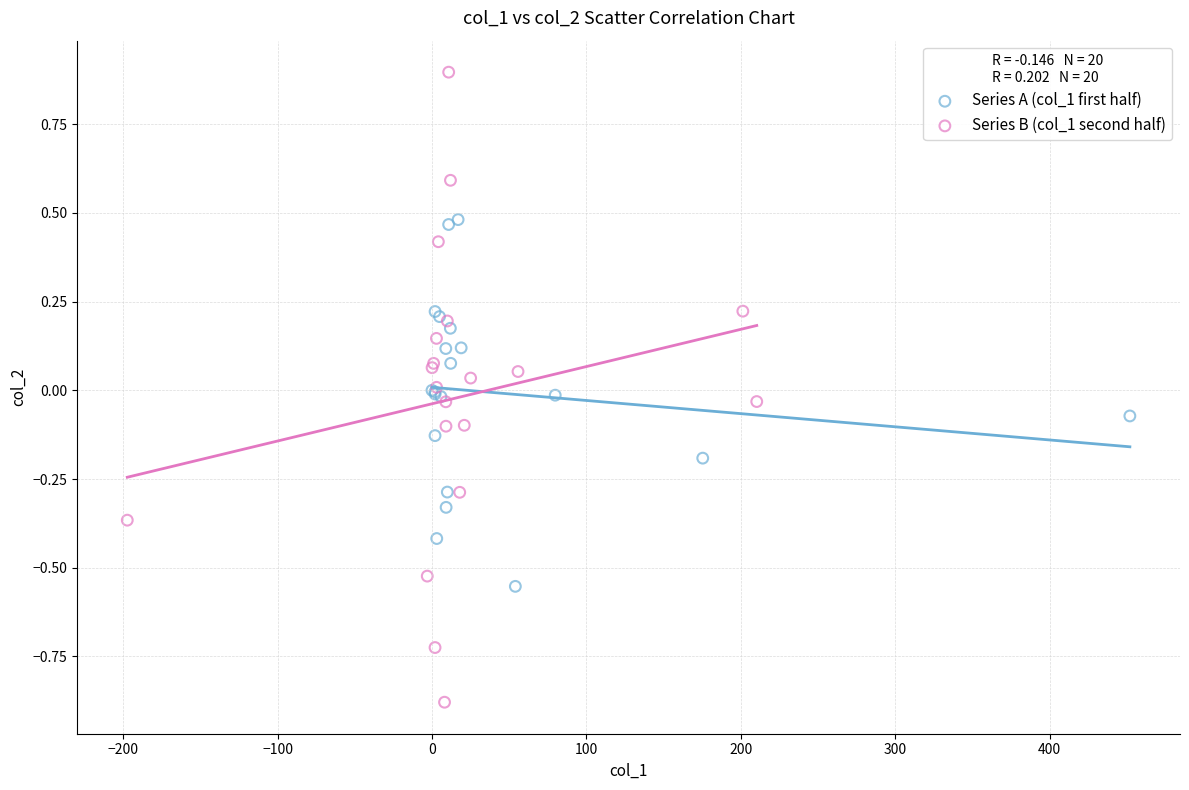

Which series contains the lowest Y value?

Series B (col_1 second half)